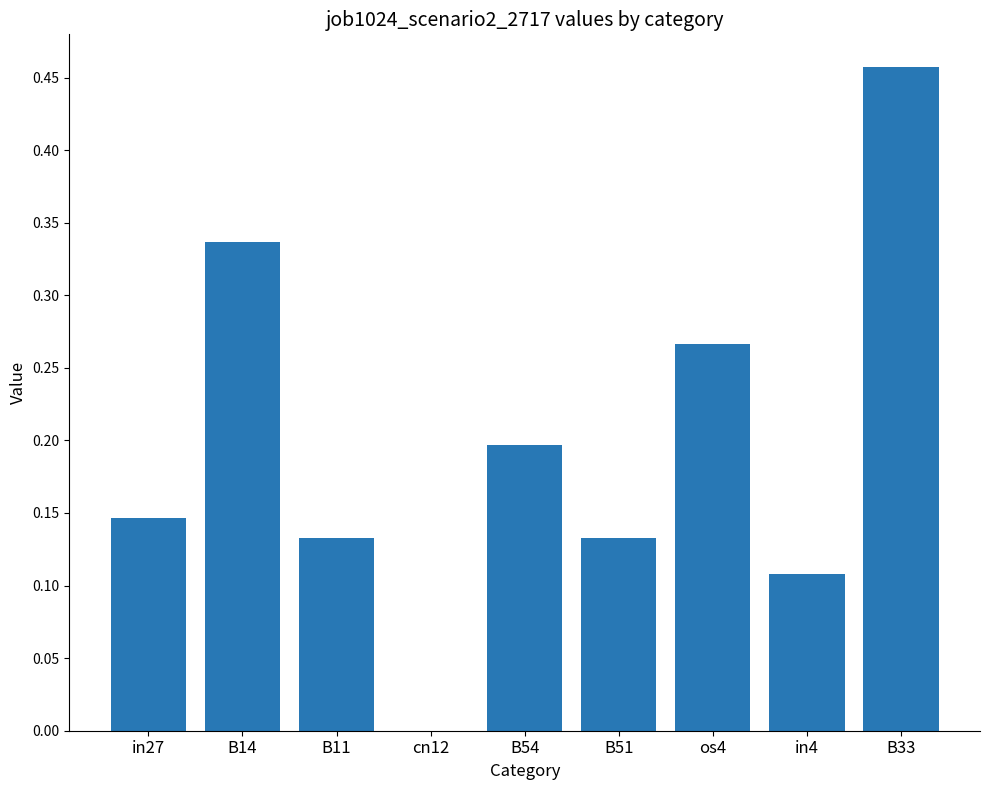

What is the sum of all values?

1.8